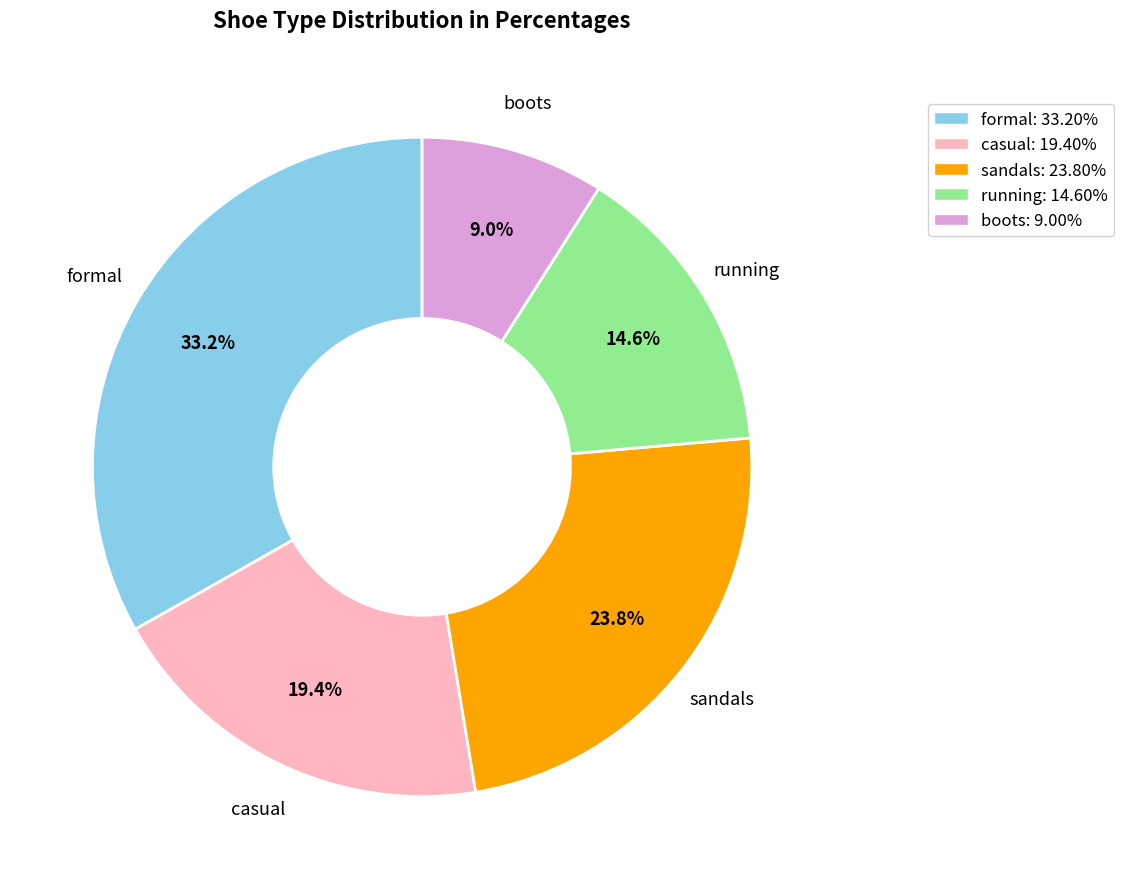

Does boots account for over 50% of the chart?

No